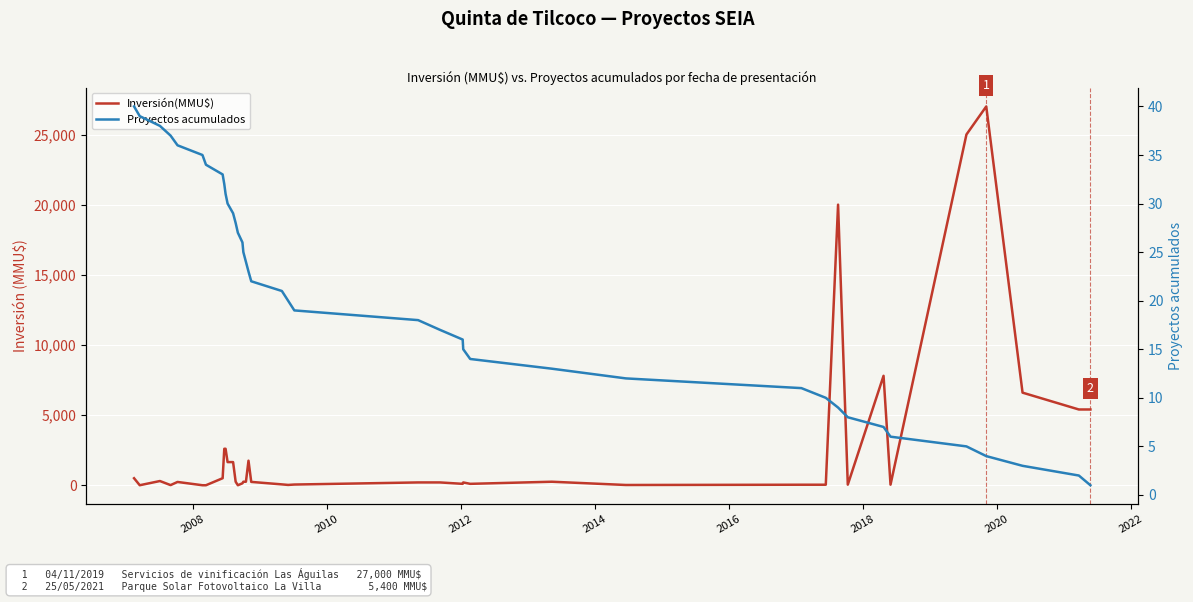

How many data points does each series have?

40